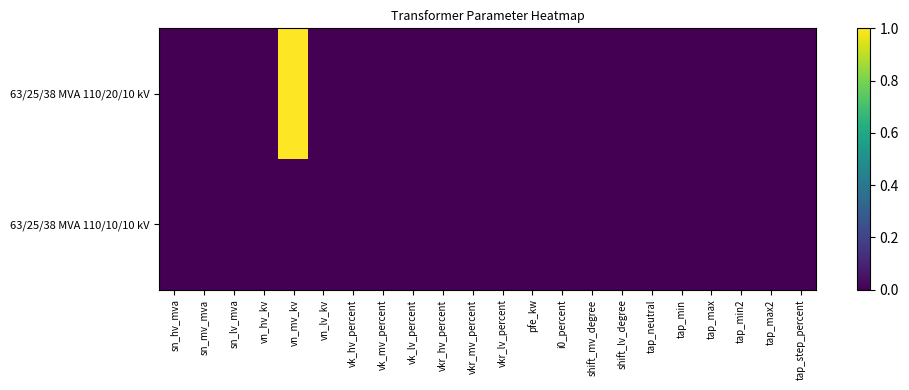

Which has a higher value, sn_lv_mva or vk_lv_percent?

sn_lv_mva